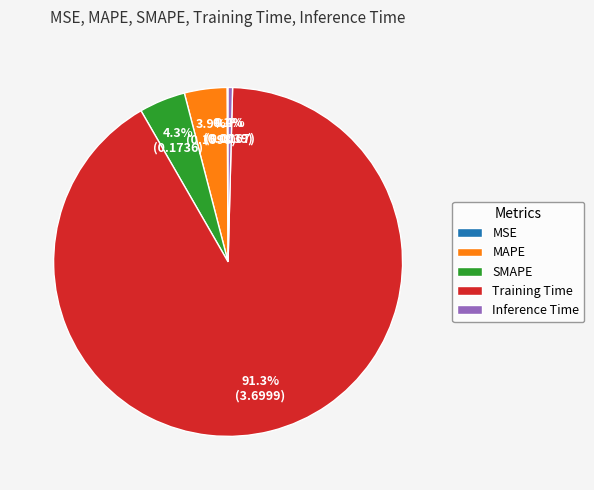

Which slice is the largest?

Training Time